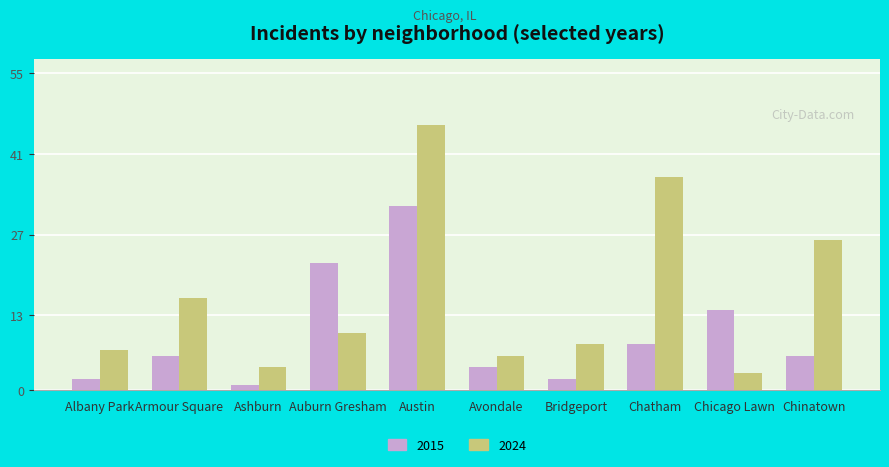

How many distinct data groups are displayed?

2